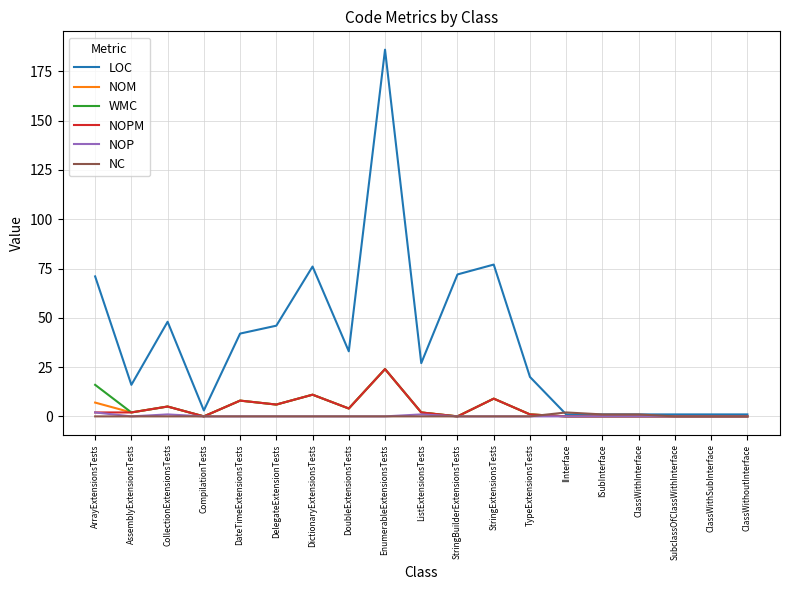

Is it true that NOPM equals 0 at StringBuilderExtensionsTests?

True